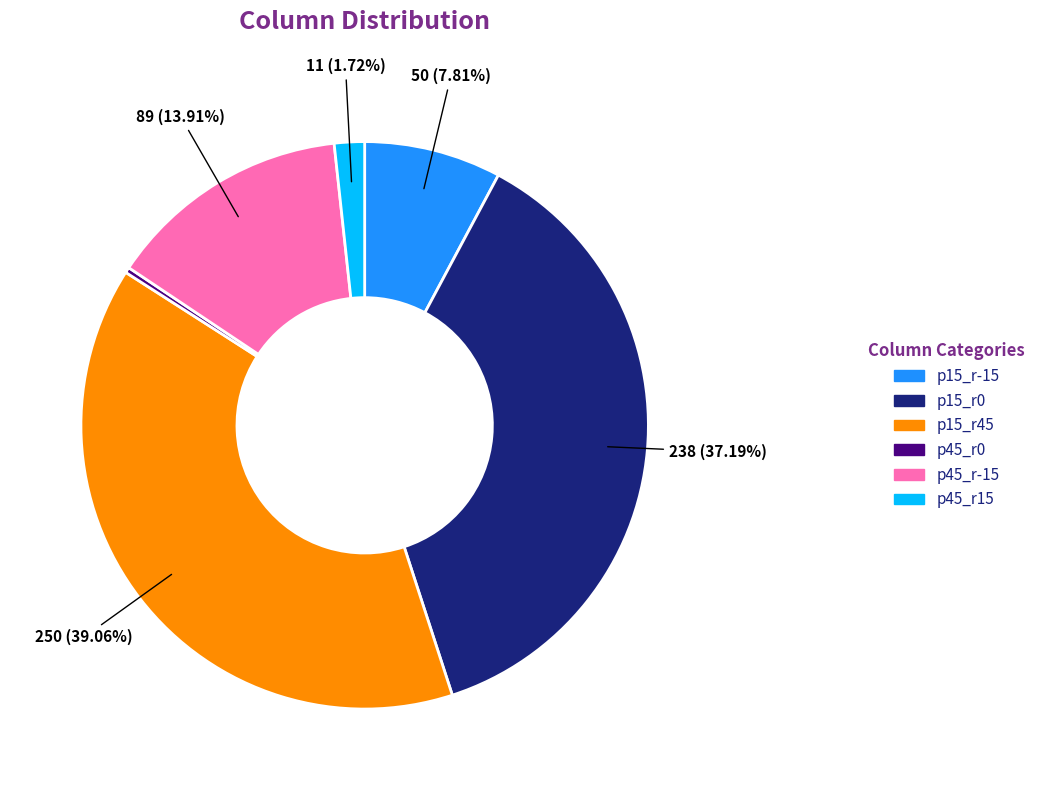

Count the number of slices in the pie.

6